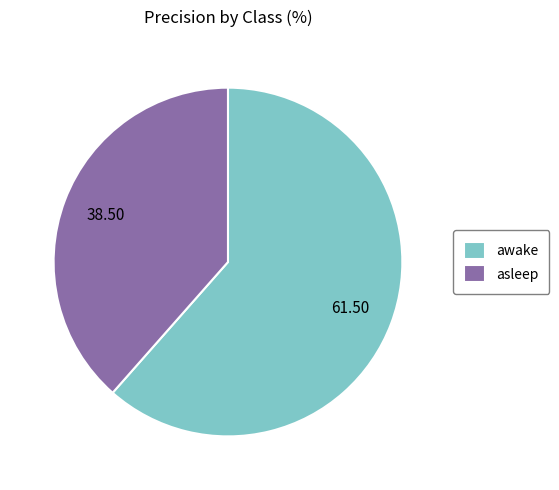

How many slices are in this pie chart?

2